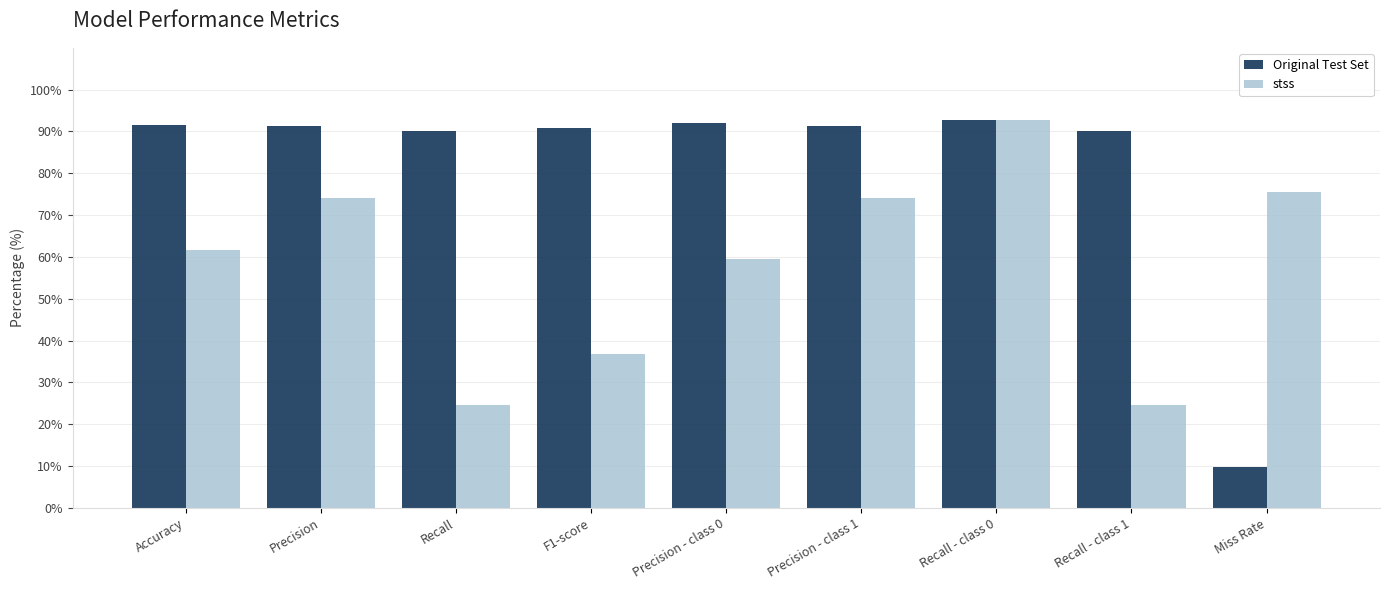

What is the sum of all stss values?

523.6